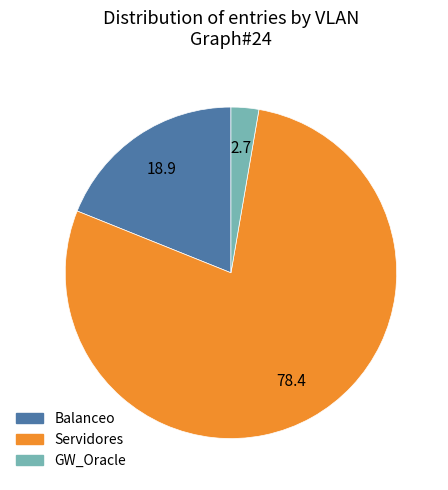

What is the ratio of the value at Servidores to the value at GW_Oracle?

29.0